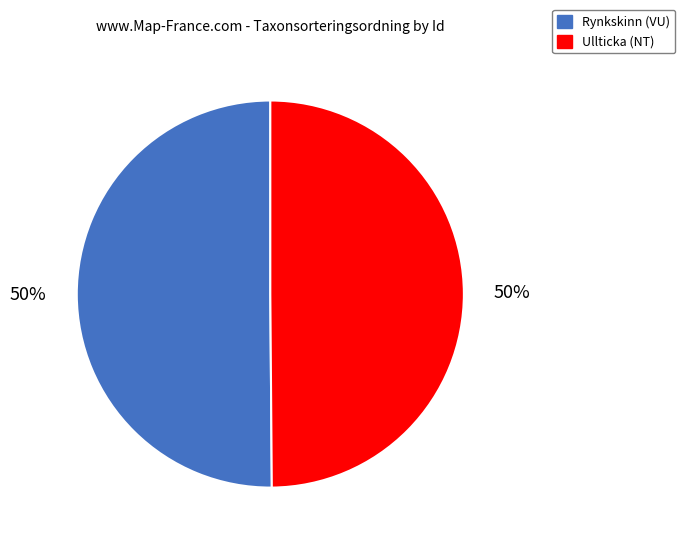

To the nearest percent, what percentage of the pie is Ullticka (NT)?

50%